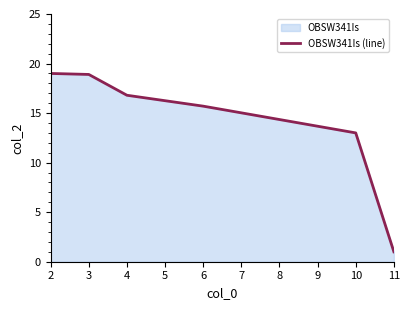

What is the ratio of the value at 2 to the value at 4?

1.1